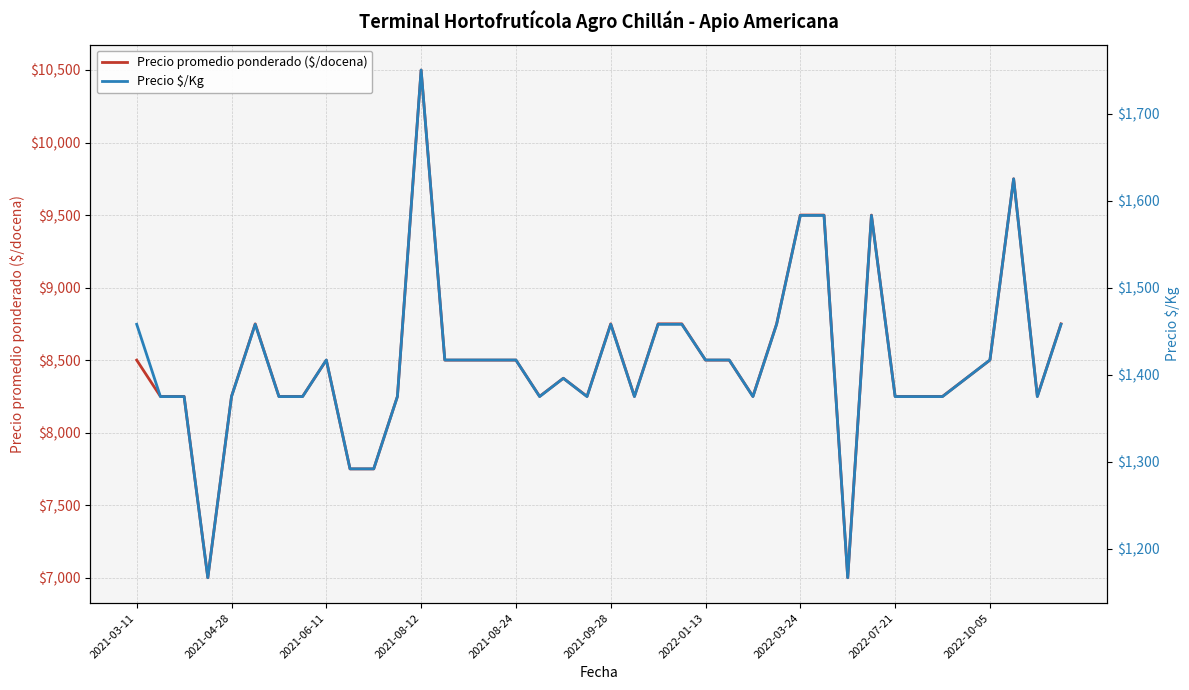

What is the lowest value of the Precio promedio ponderado ($/docena) series?

7000